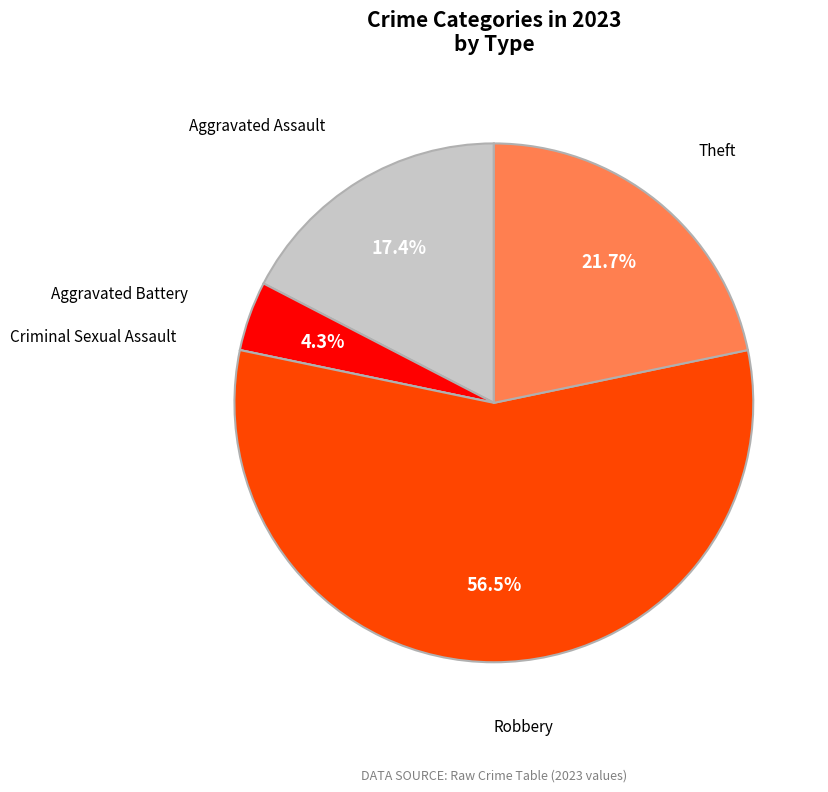

Which category accounts for the majority?

Robbery